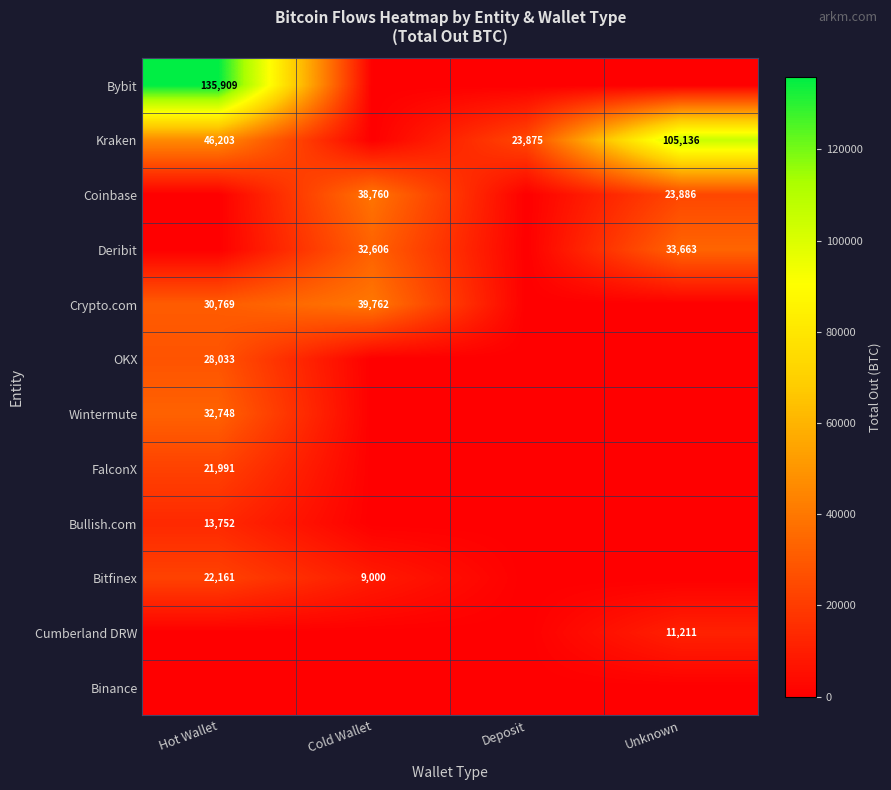

Which series has the largest range (max minus min)?

Bybit